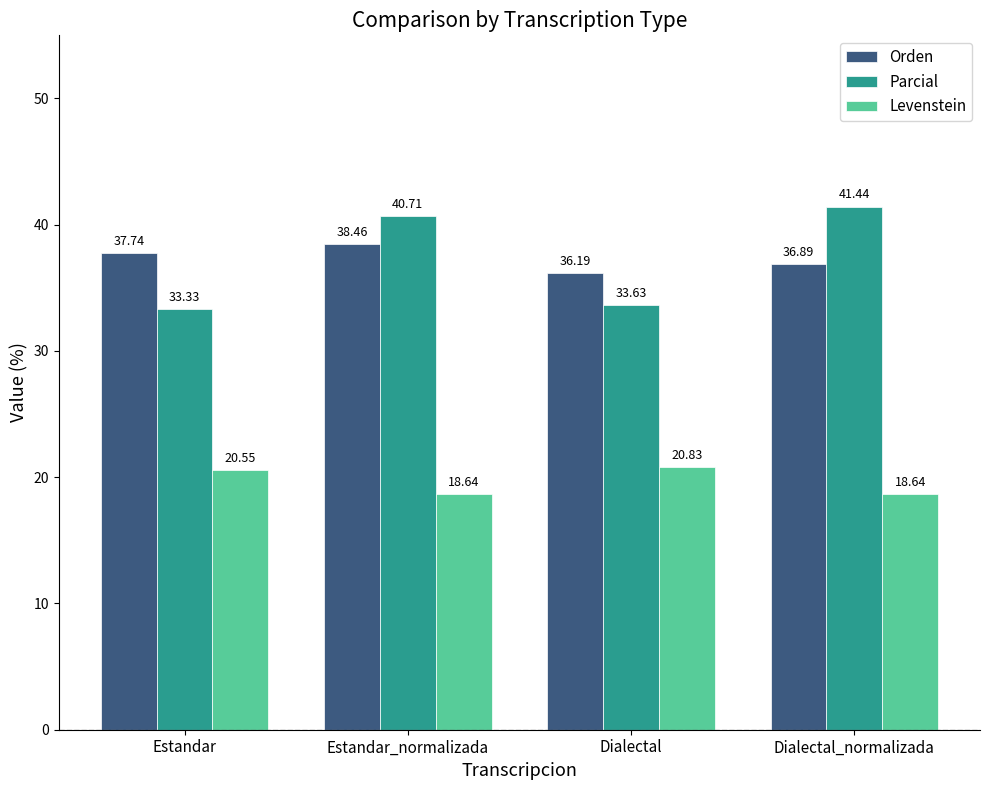

What are all the series names shown in the legend?

Orden, Parcial, Levenstein